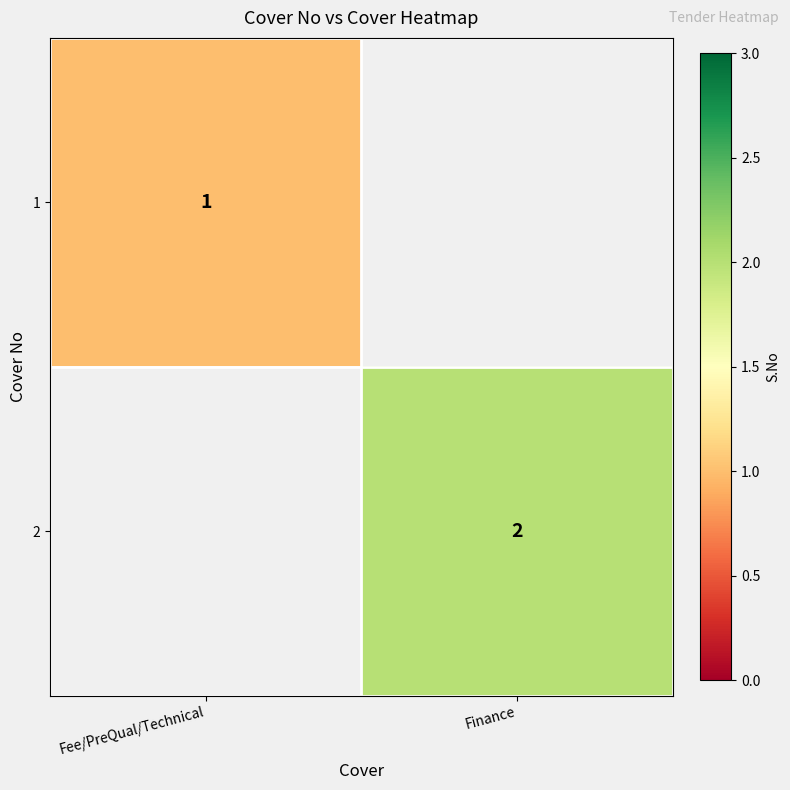

The 2 series shows 2 at Finance. True or false?

True